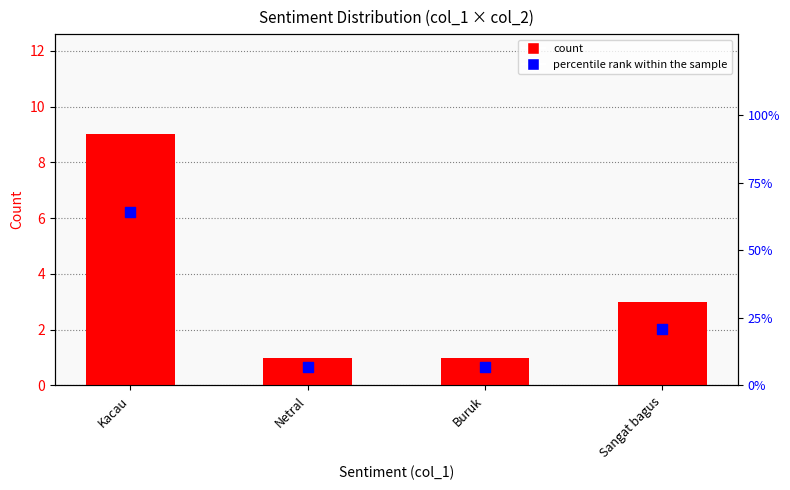

At which category is the sum across all series the highest?

Kacau